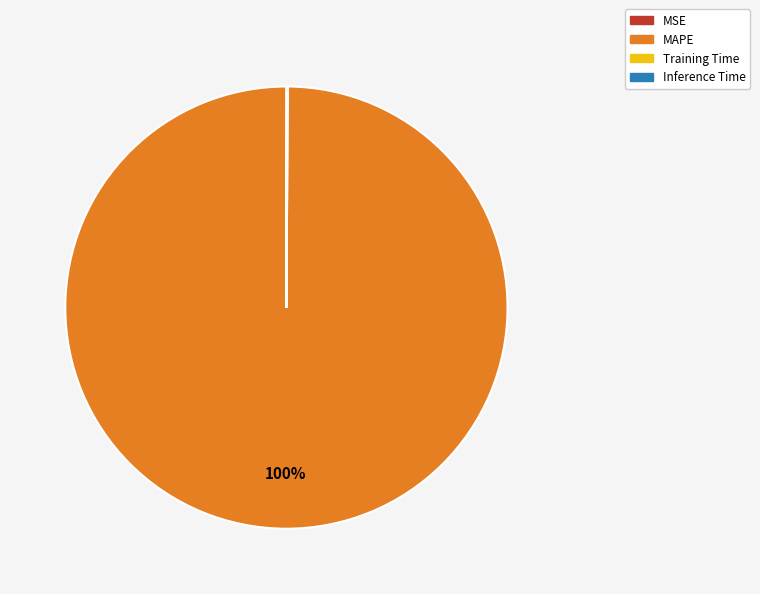

Which slice is the largest?

MAPE